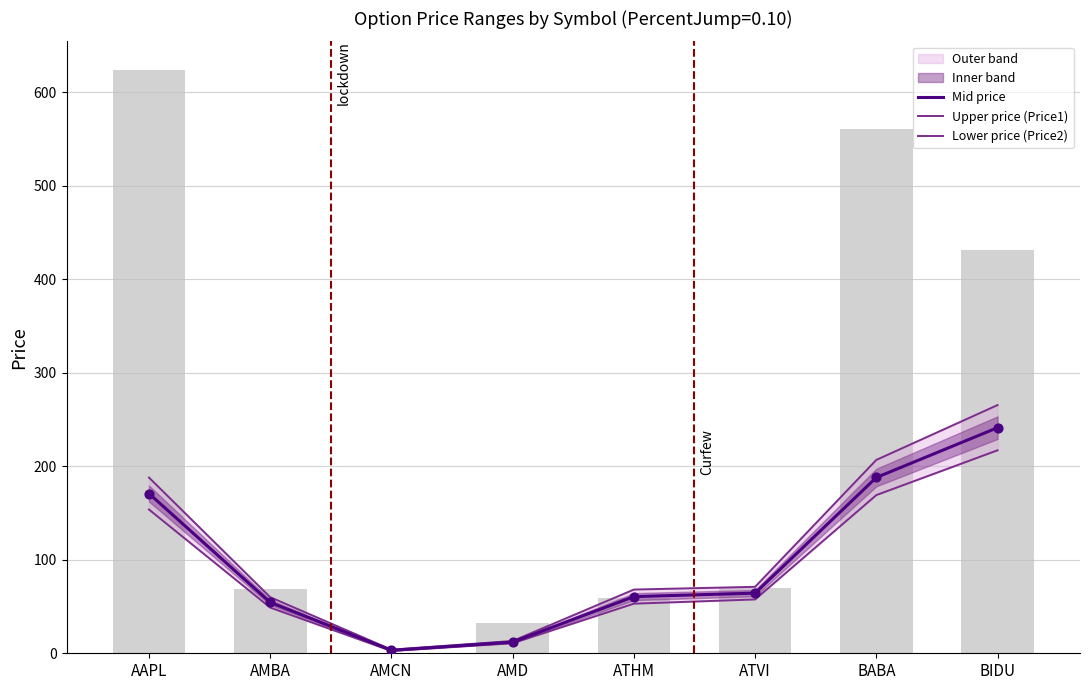

Which series reaches the maximum Y coordinate?

Upper price (Price1)